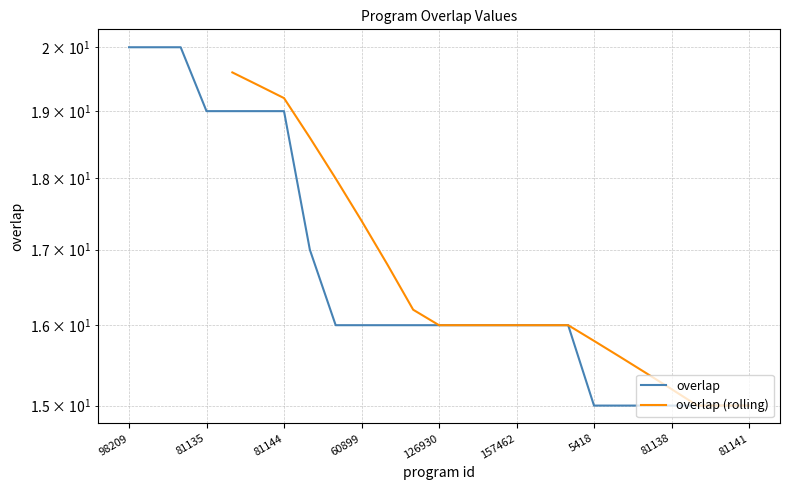

What is the label of the 24th point from the right?

181718